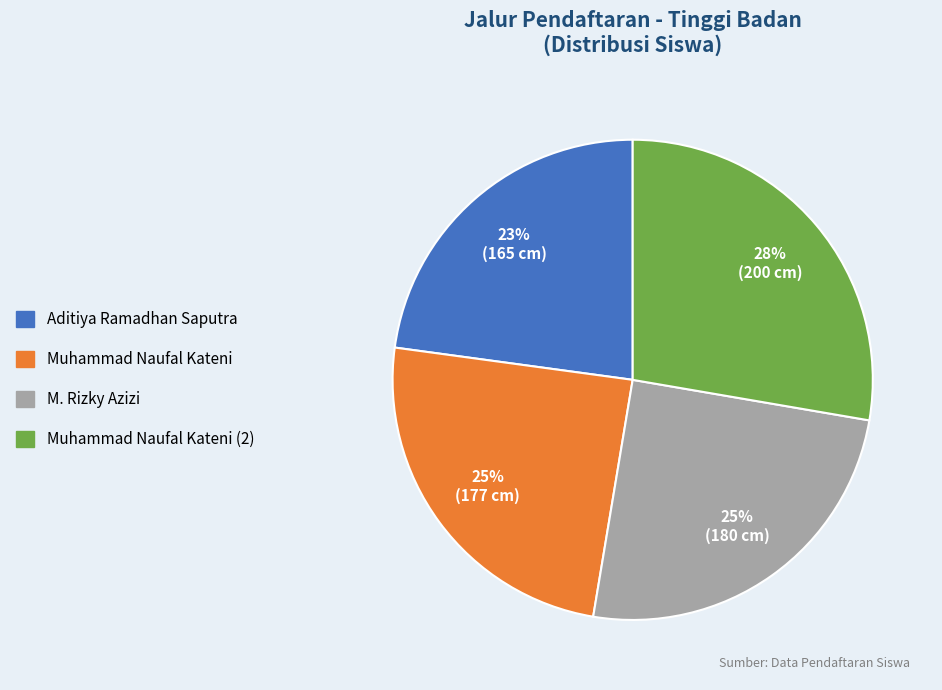

Is there any slice that represents more than half of the pie?

No